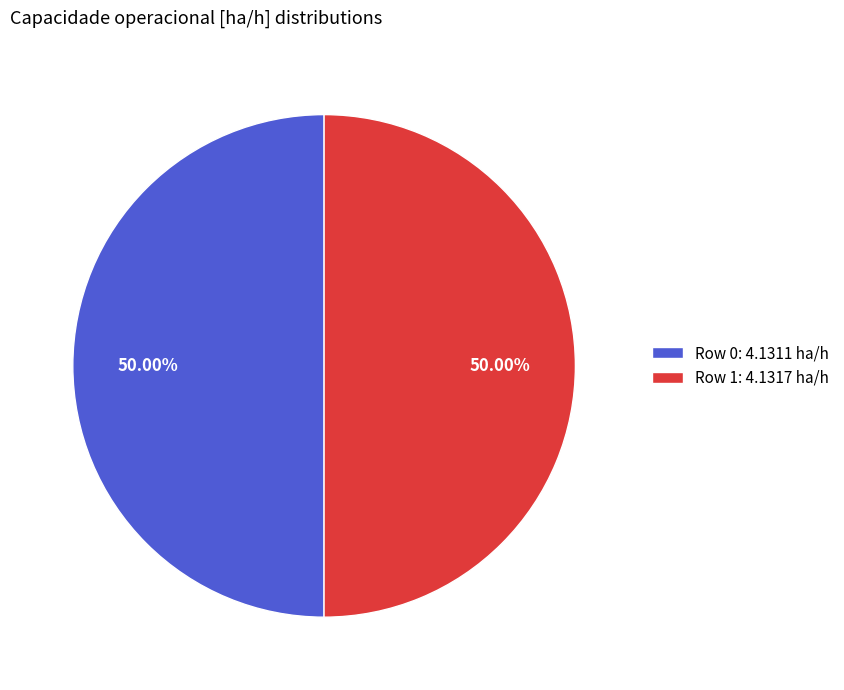

Combined, do Row 0: 4.1311 ha/h and Row 1: 4.1317 ha/h account for over 50%?

Yes